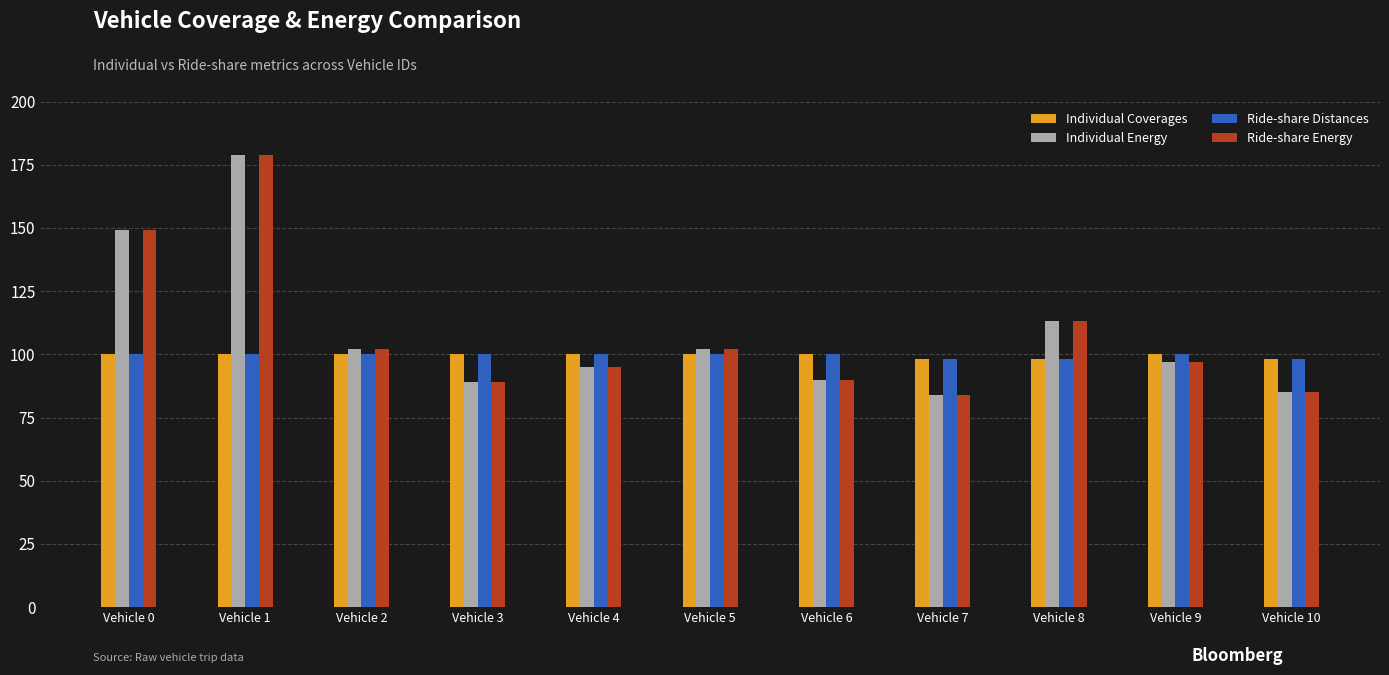

What is the difference between the maximum and minimum values in the Ride-share Distances series?

2